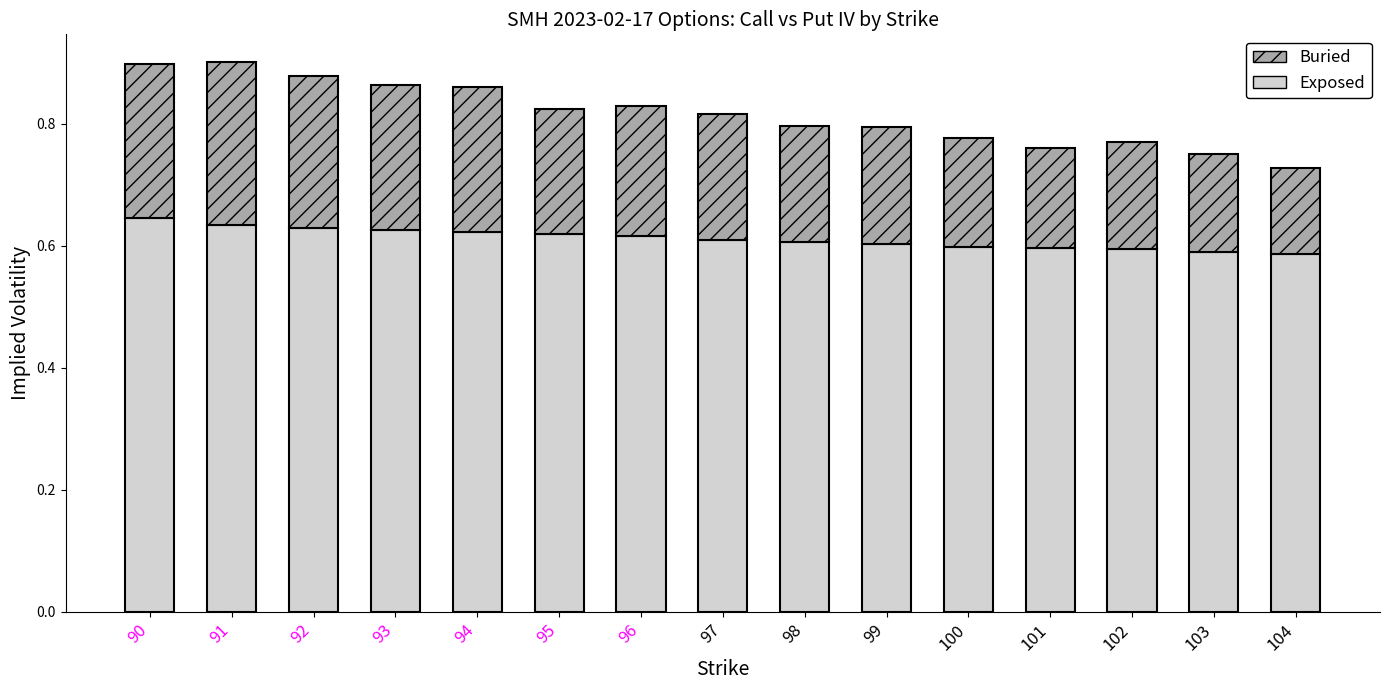

Is it true that Exposed equals 0.6 at 93?

True